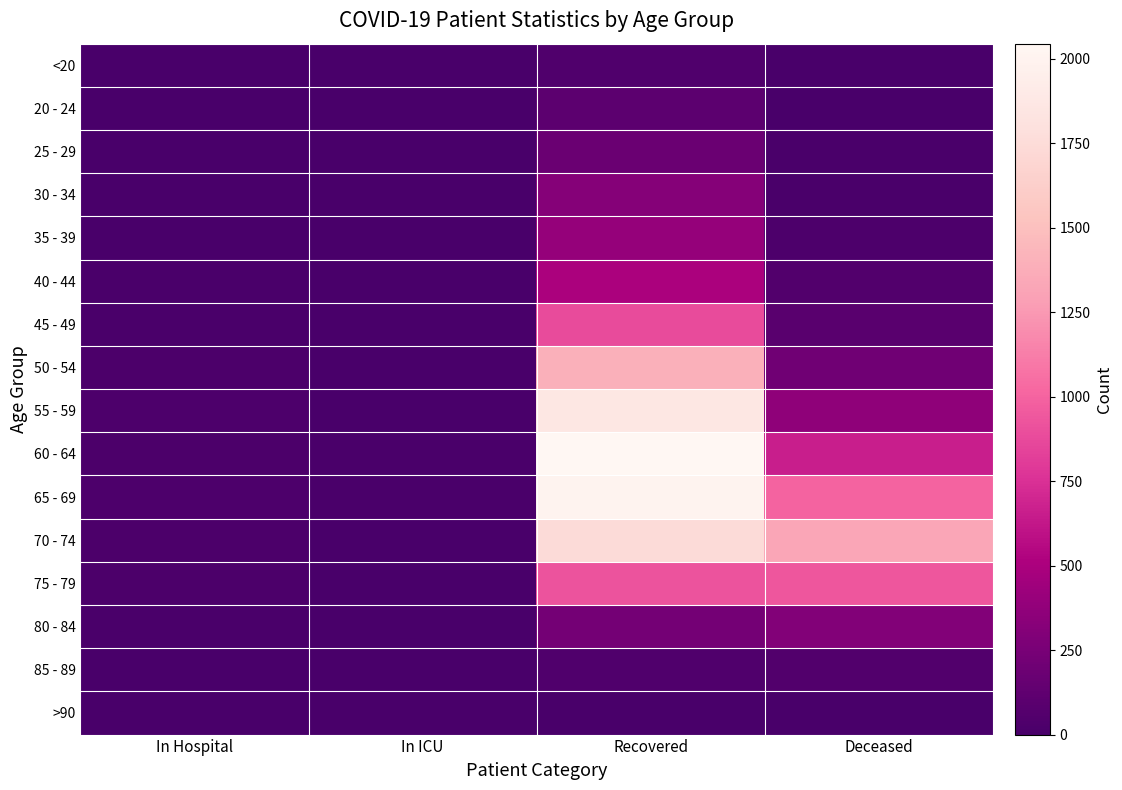

At which category is the sum across all series the highest?

Recovered